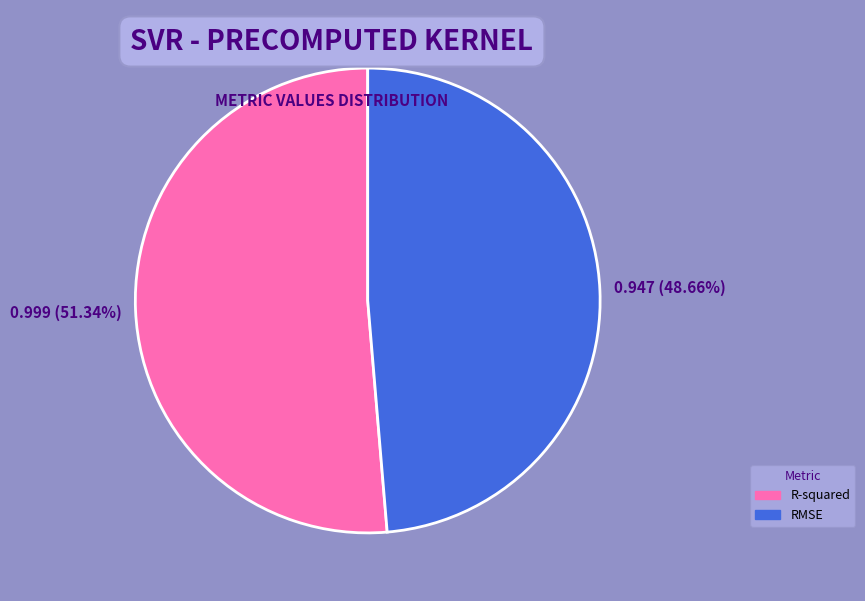

Count the number of slices in the pie.

2